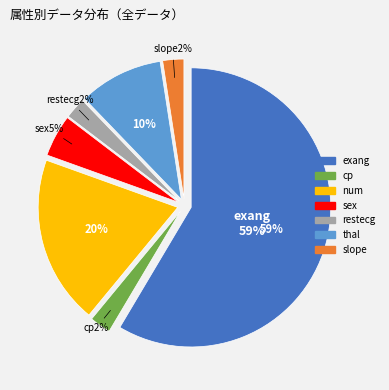

How many segments does this pie chart have?

7